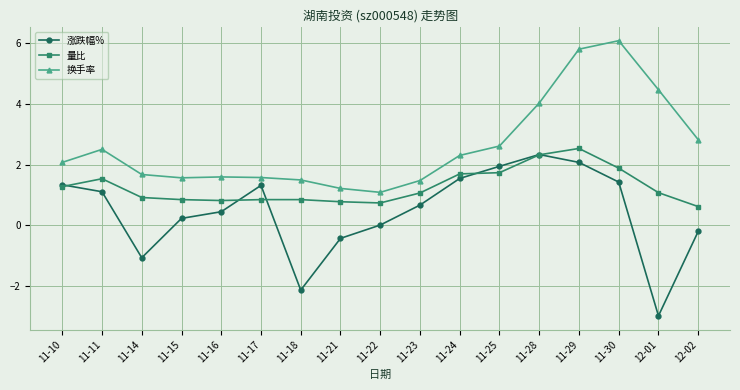

At which category does the chart reach its minimum across all series?

12-01